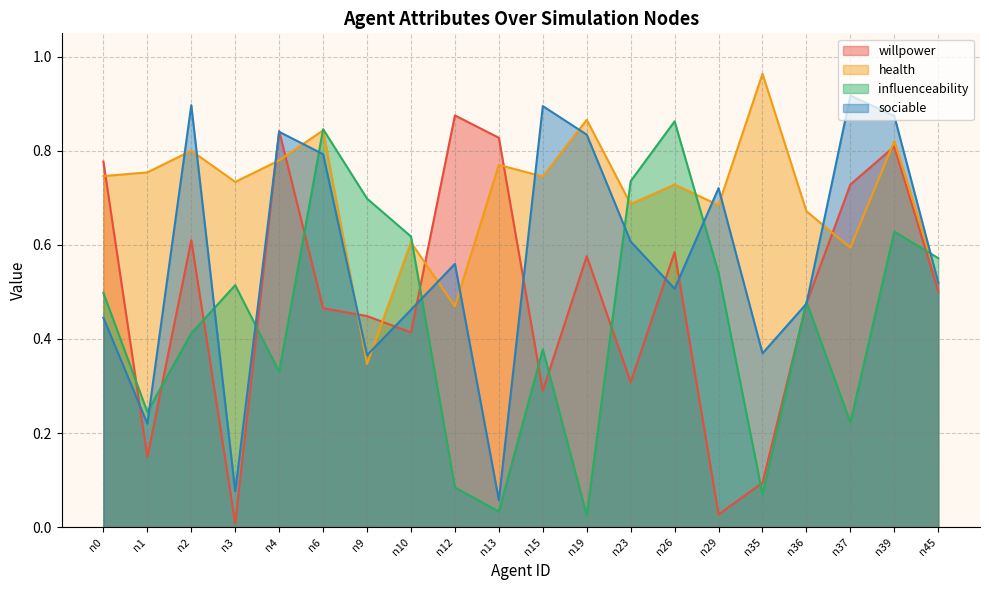

Rank the categories by influenceability value from lowest to highest.

n19, n13, n35, n12, n37, n1, n4, n15, n2, n36, n0, n3, n29, n45, n10, n39, n9, n23, n6, n26